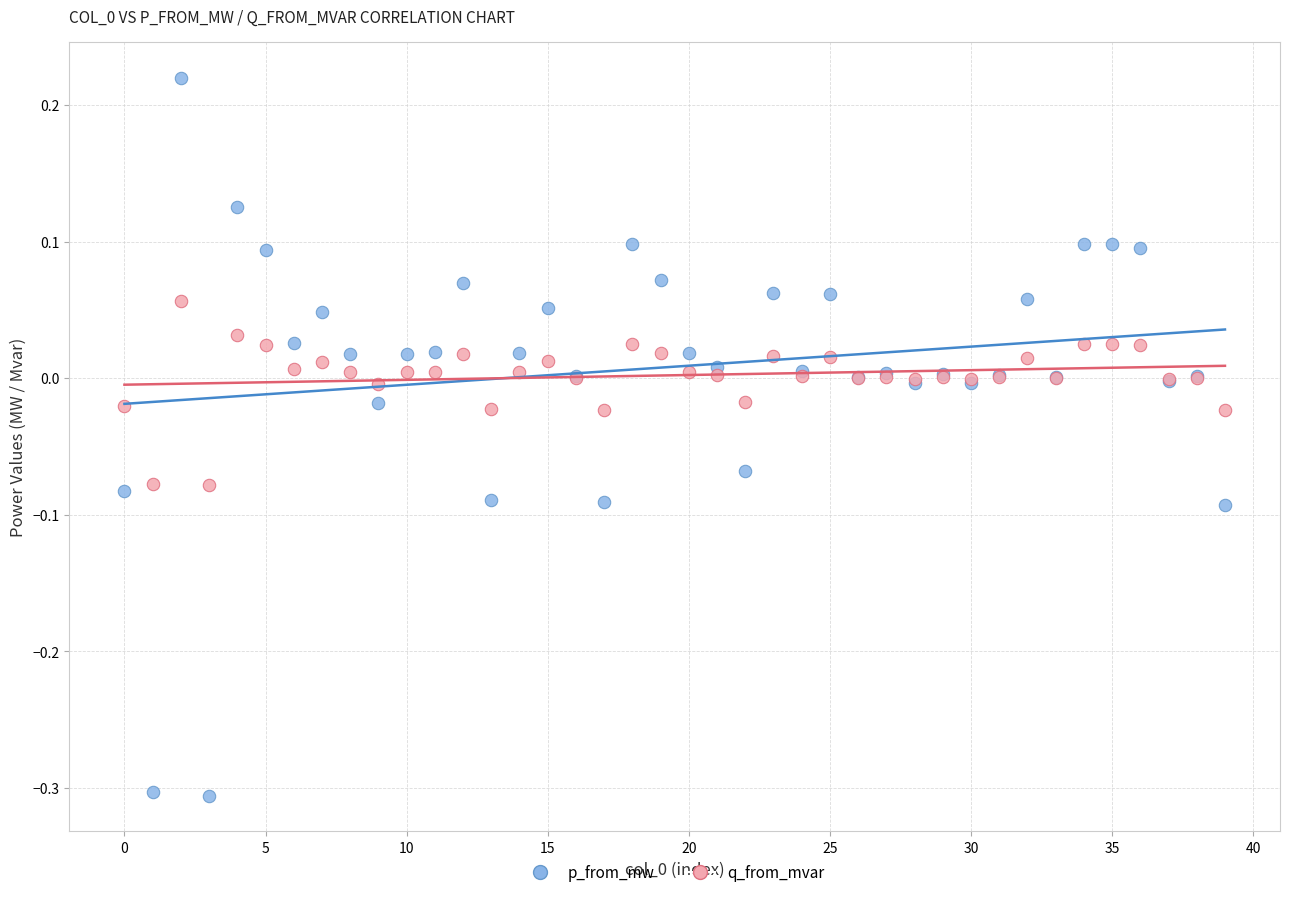

Which series has the largest Y range (max minus min)?

p_from_mw